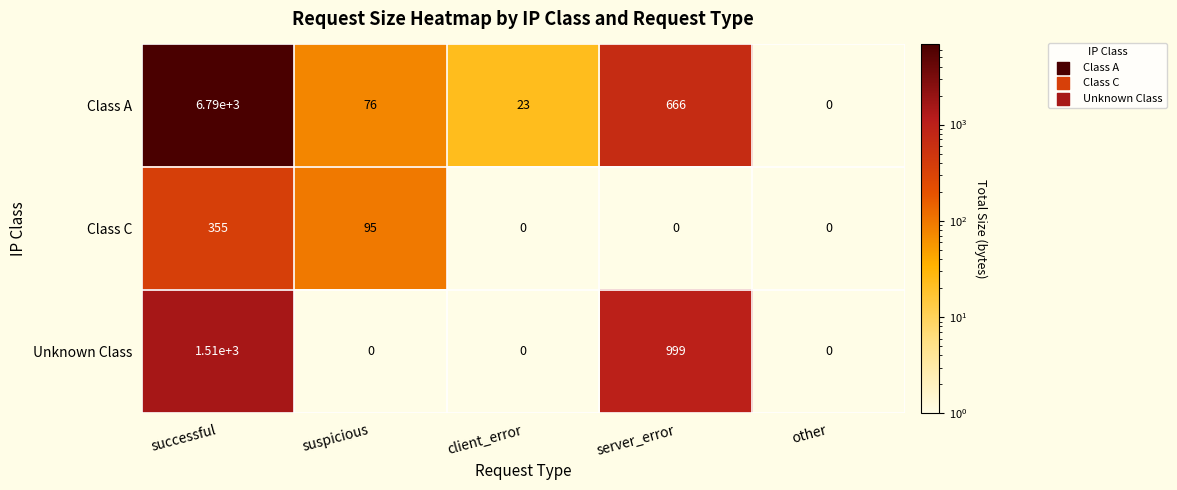

Read the Class A value at client_error.

23